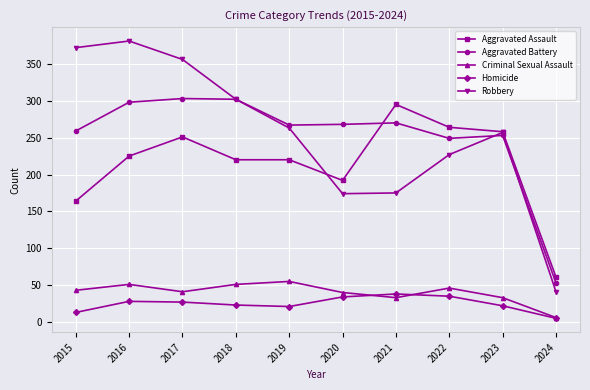

True or false: Aggravated Battery and Criminal Sexual Assault cross at least once.

False